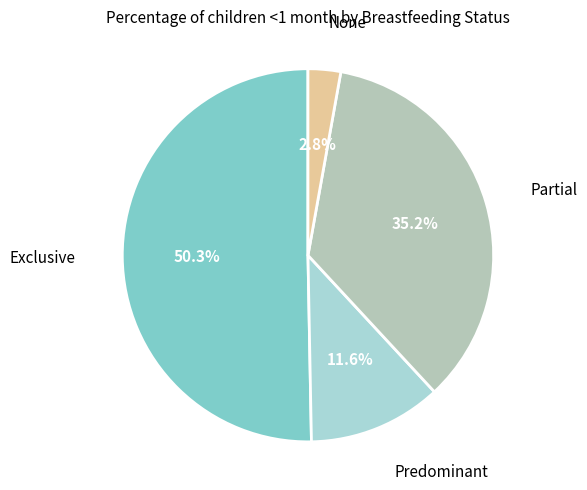

Count the number of slices in the pie.

4